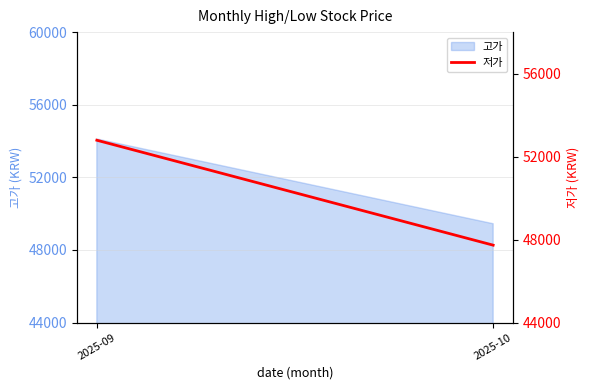

At which label is the value closest to 50259?

2025-10